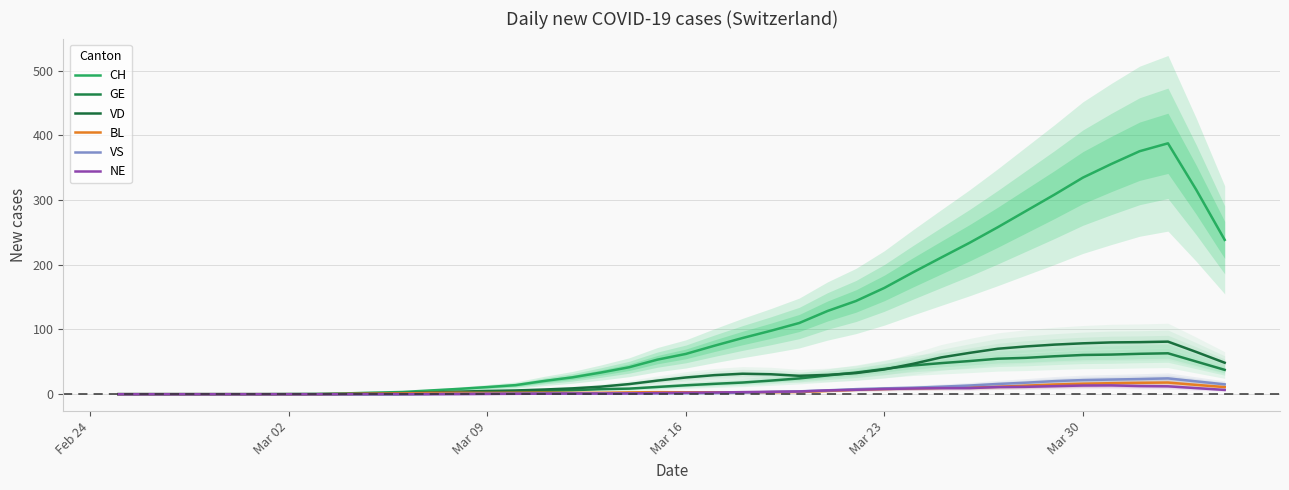

True or false: CH has a value of 1.7 at 8.

False